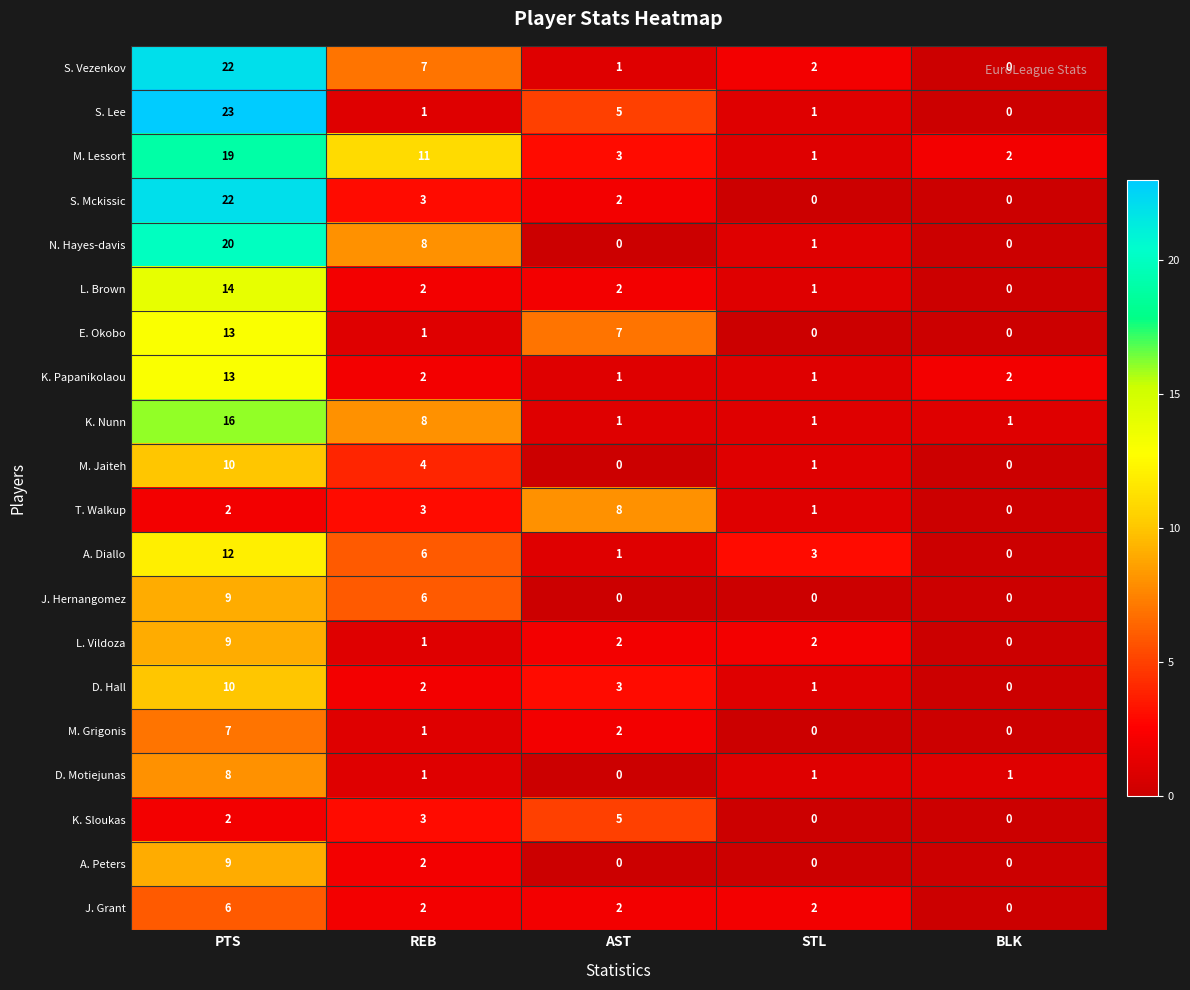

List the labels in order of S. Vezenkov value, smallest first.

BLK, AST, STL, REB, PTS